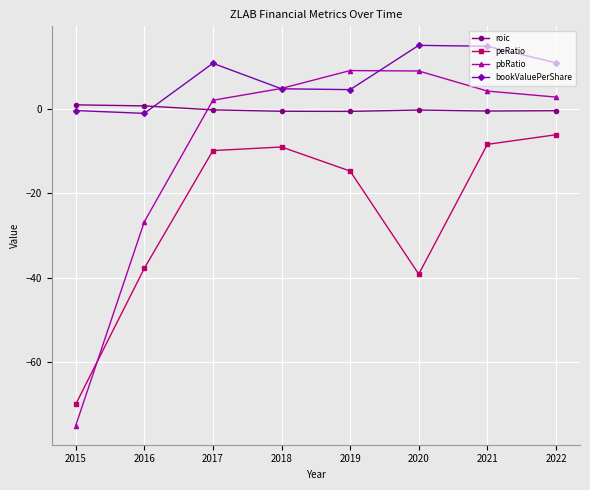

List the series in order of their overall mean, highest first.

bookValuePerShare, roic, pbRatio, peRatio